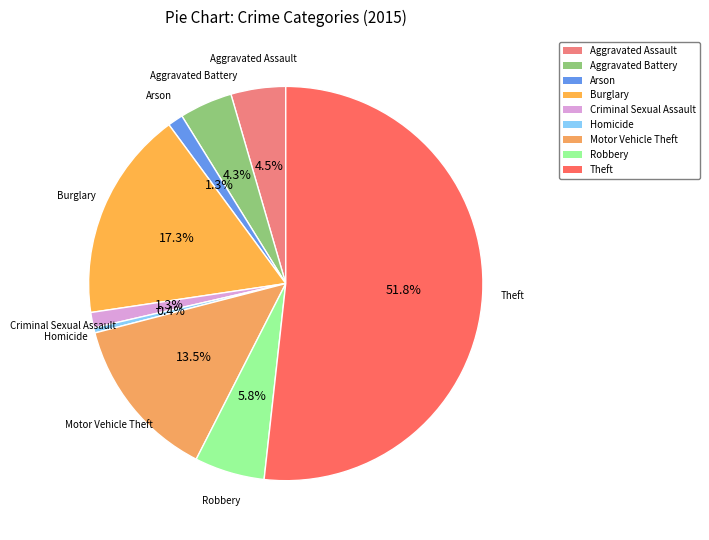

To the nearest percent, what is the difference between the largest and smallest slice percentages?

51%